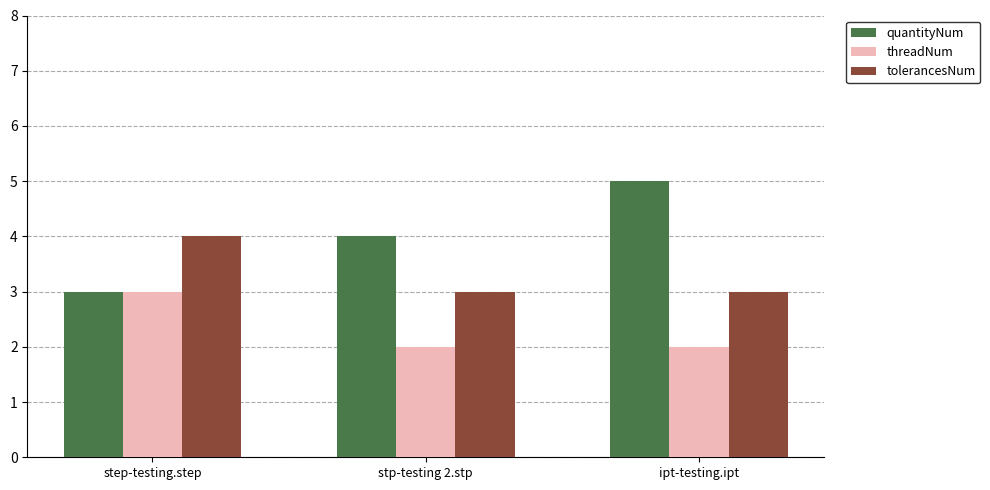

What is the label of the 3rd bar from the left?

ipt-testing.ipt